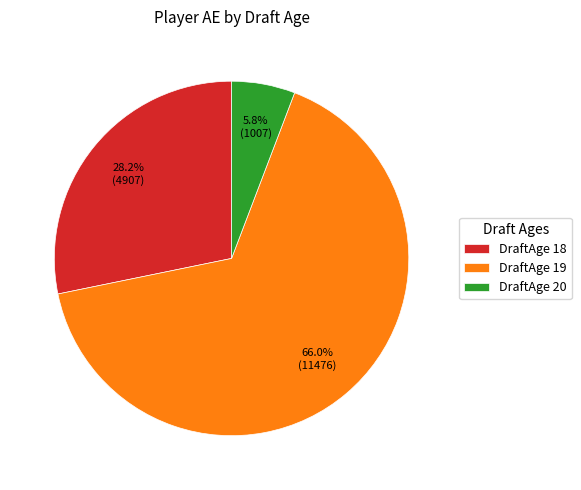

Does any single category account for the majority?

Yes